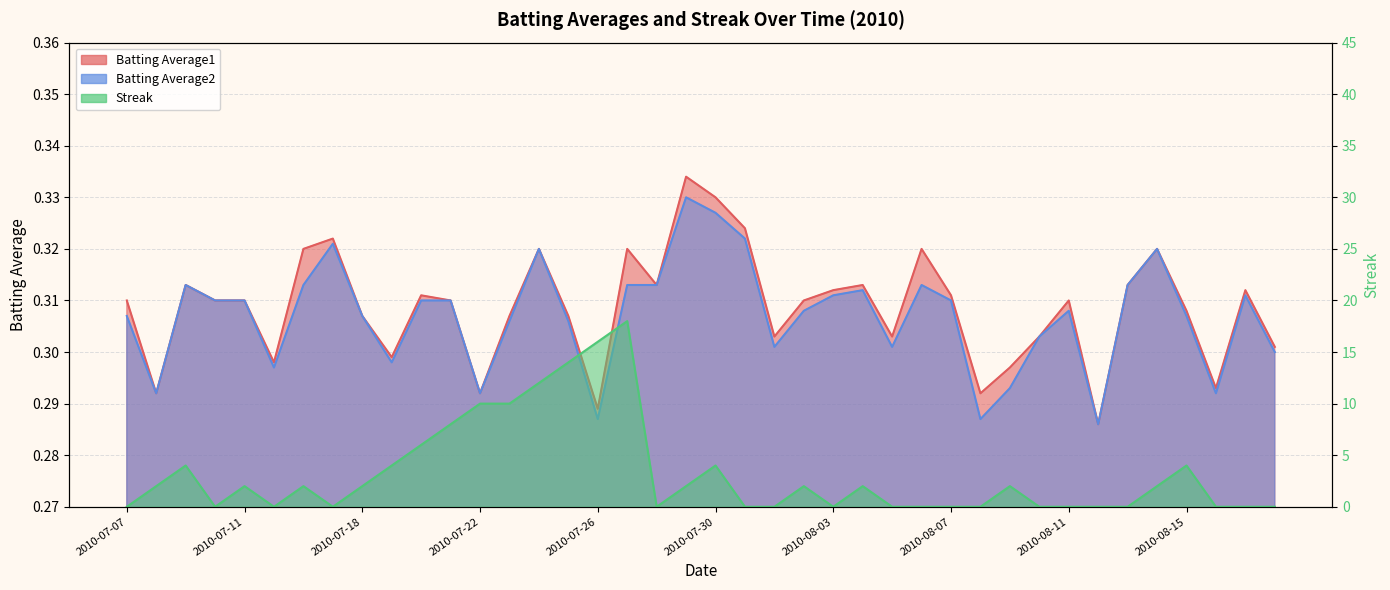

Where does the Streak series first go above 2?

2010-07-09